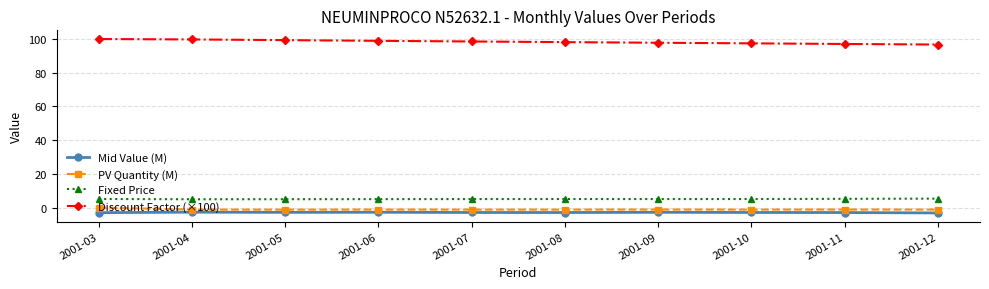

The value of Discount Factor (×100) at 2001-08 is 172.1. True or false?

False